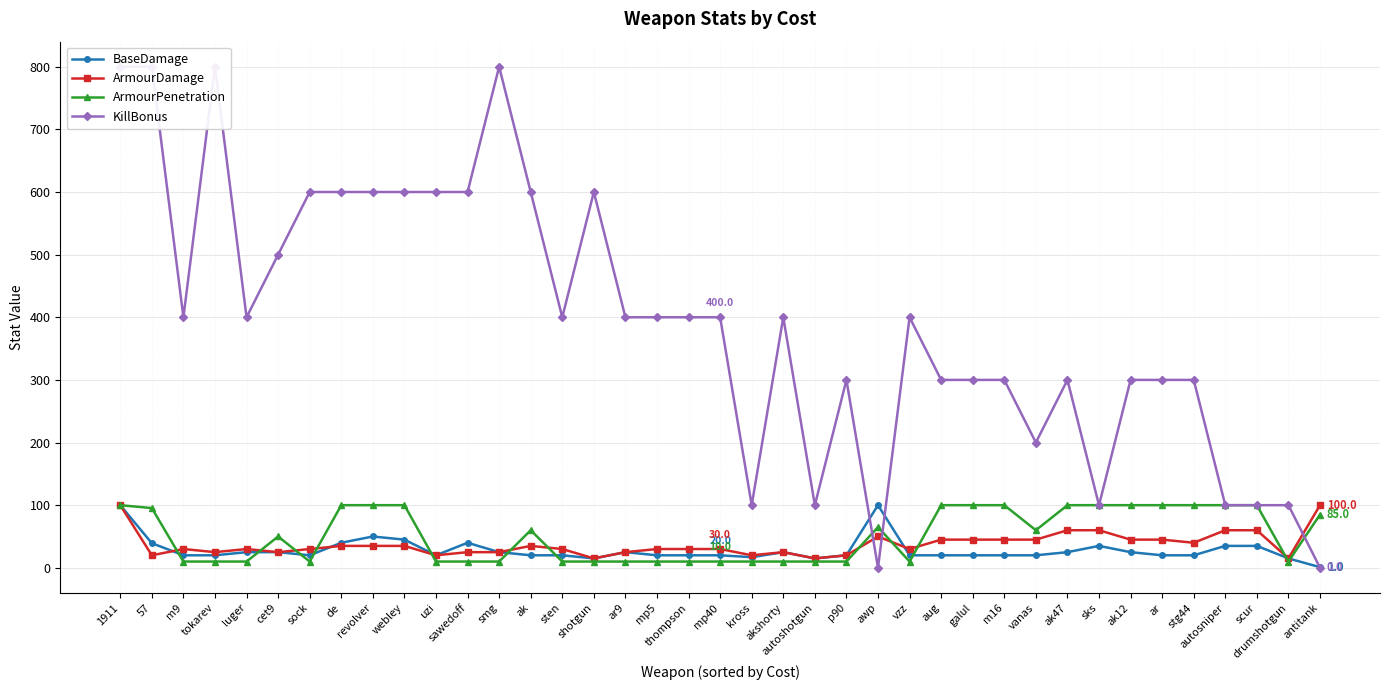

True or false: ArmourDamage has a value of 24.2 at antitank.

False